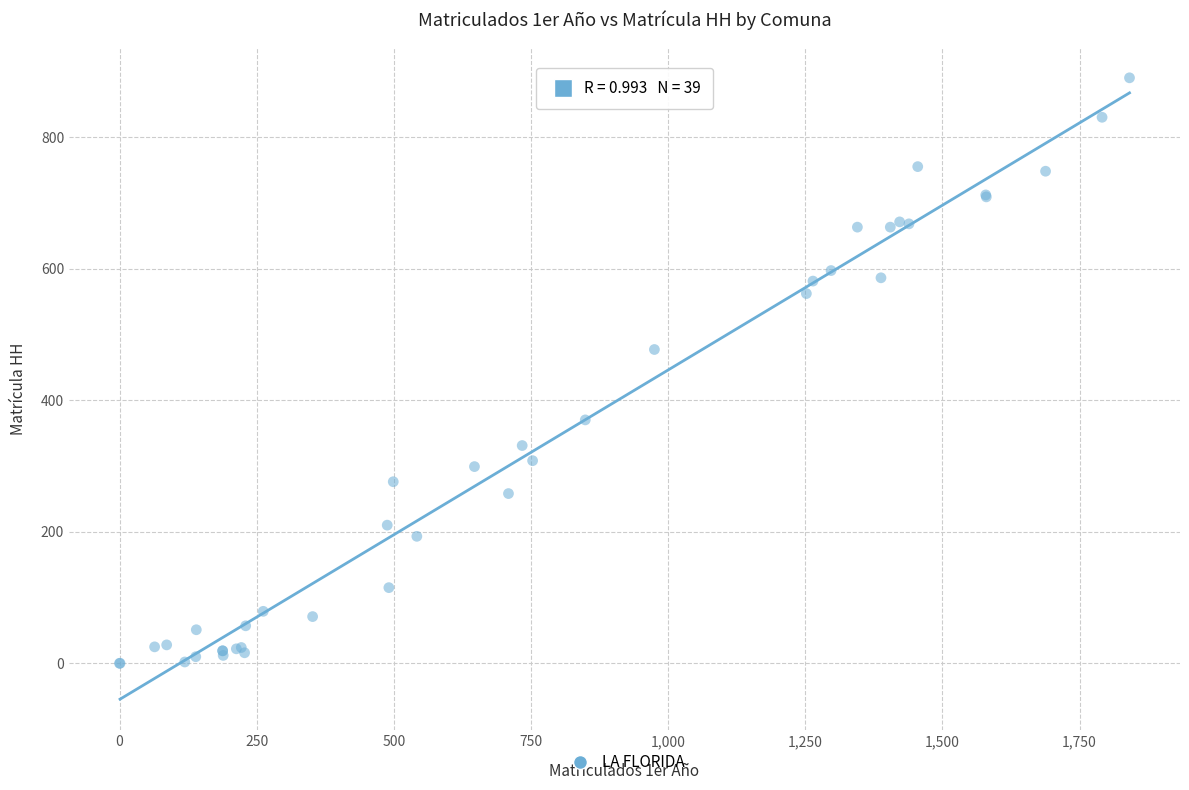

What Y value in the scatter plot is closest to 445?

477